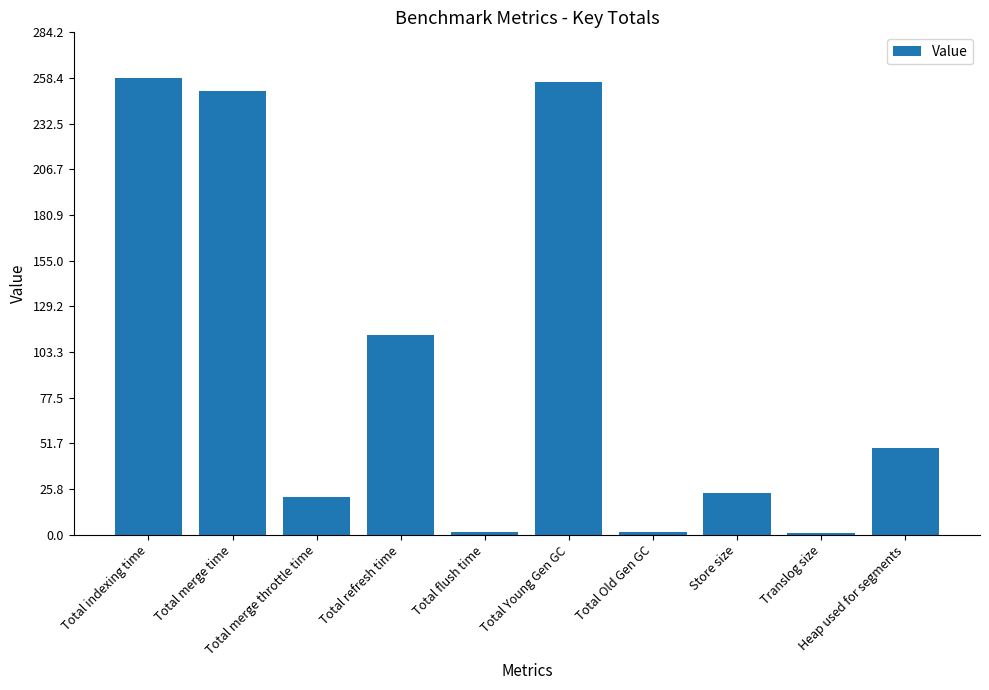

What is the minimum value shown in the chart?

1.1